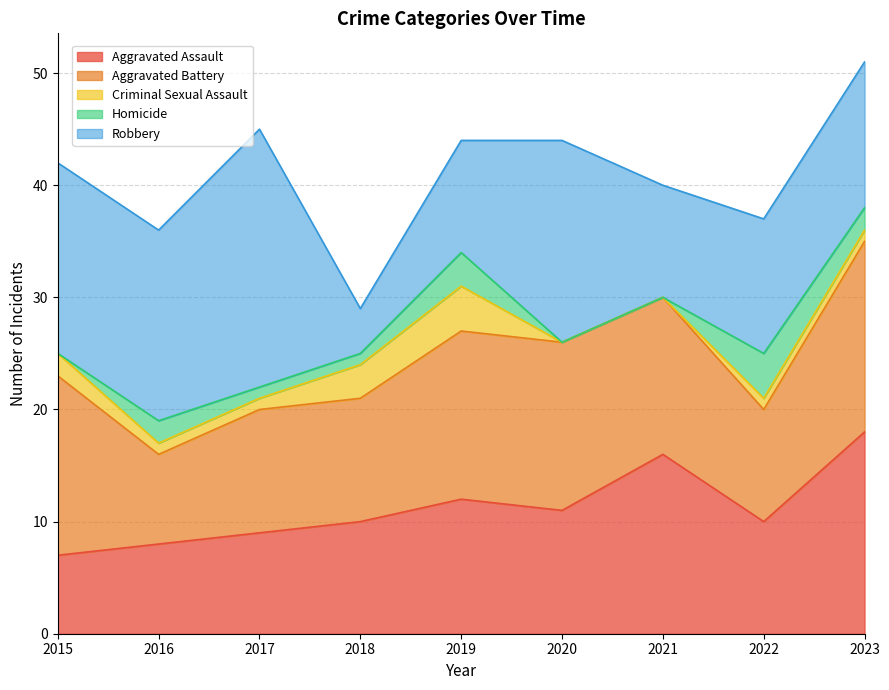

At which category does the chart reach its peak across all series?

2017